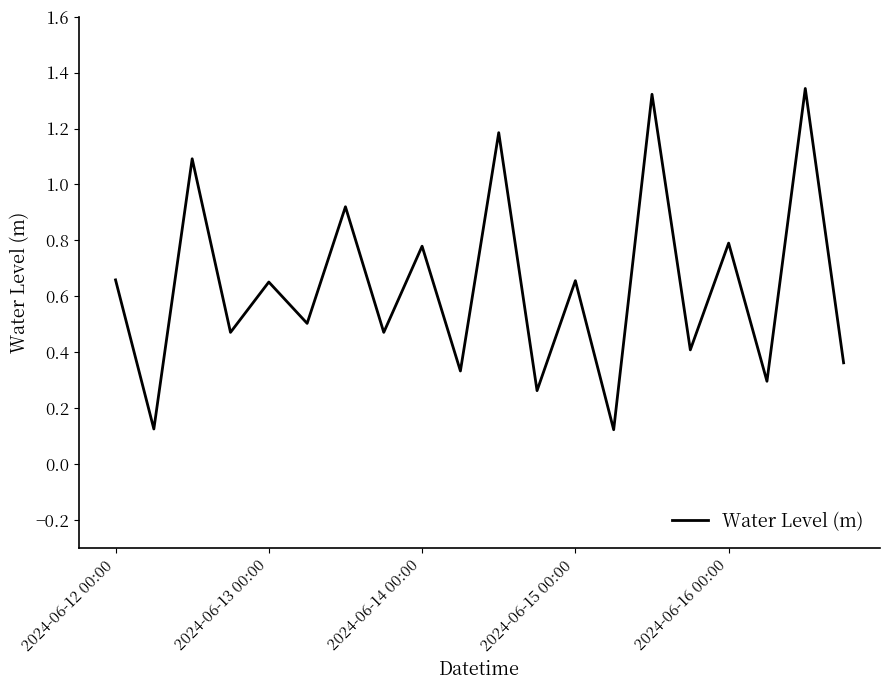

Count the number of data series in this chart.

1